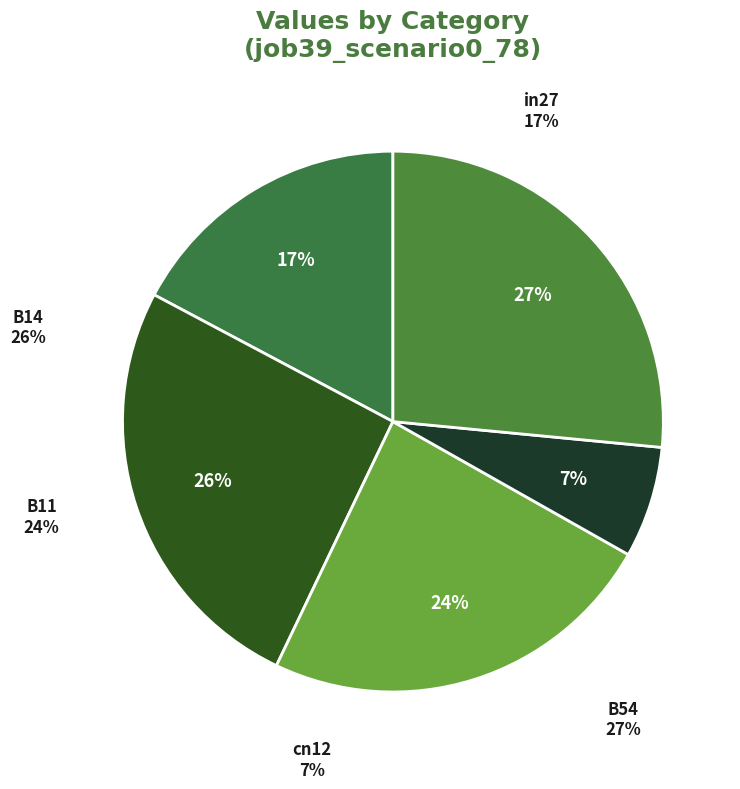

How many slices are in this pie chart?

5